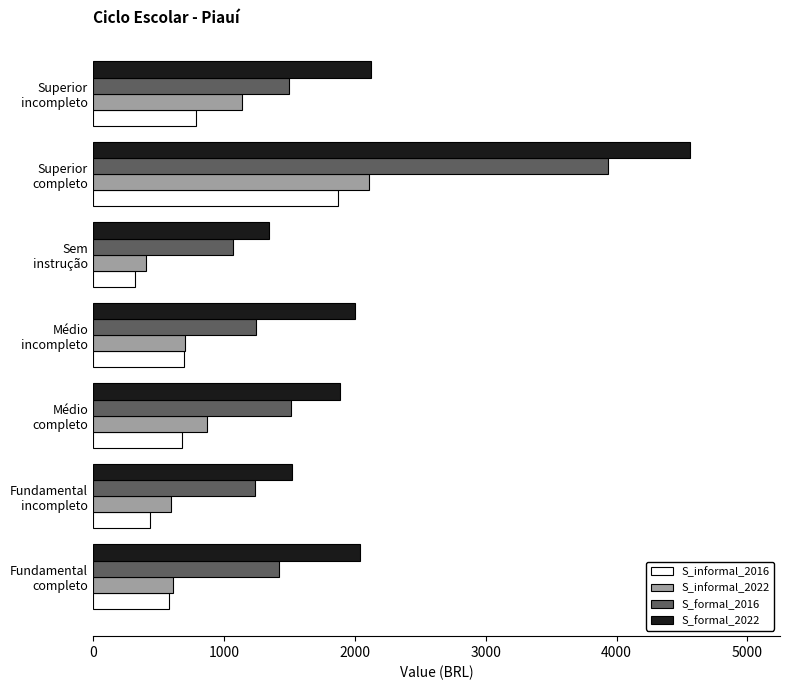

Rank the series by their maximum value, from lowest to highest.

S_informal_2016, S_informal_2022, S_formal_2016, S_formal_2022